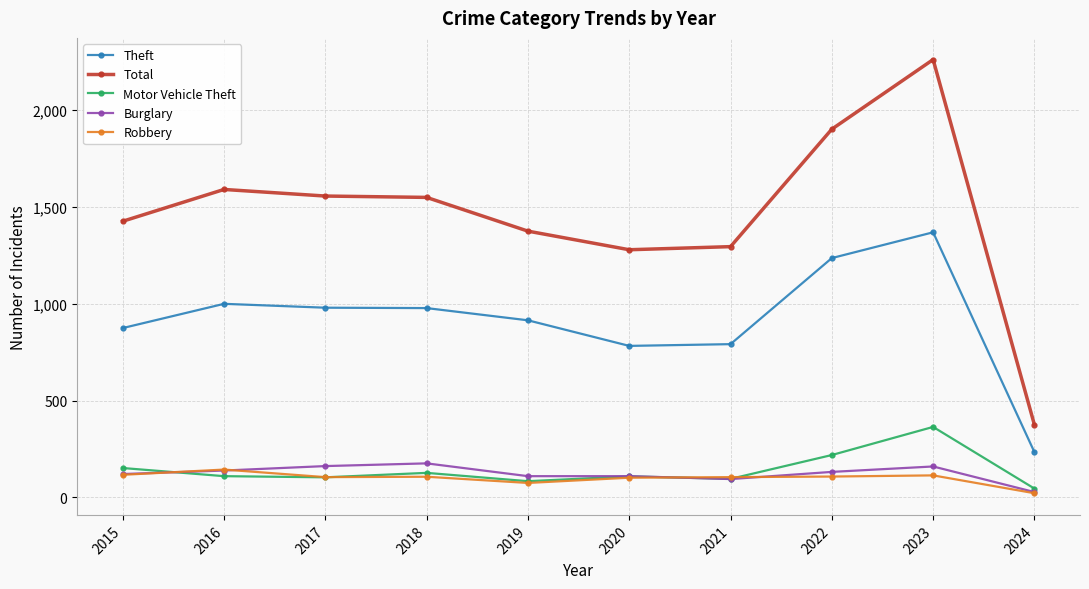

After their last crossing, which series has the higher values: Robbery or Motor Vehicle Theft?

Motor Vehicle Theft